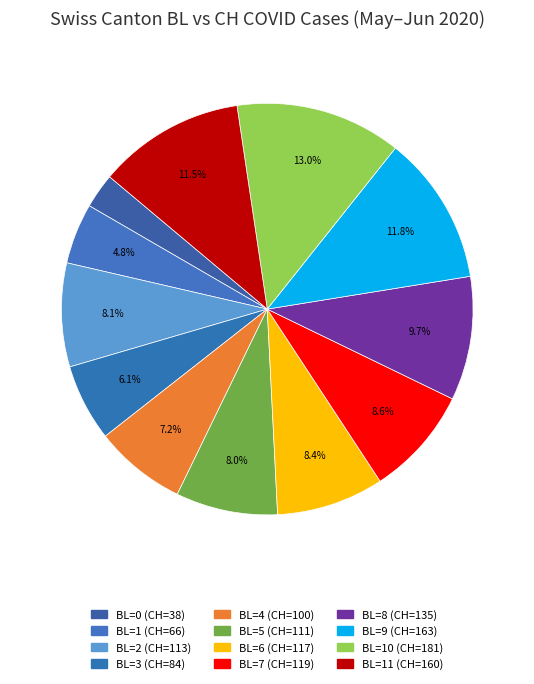

How many slices are in this pie chart?

12